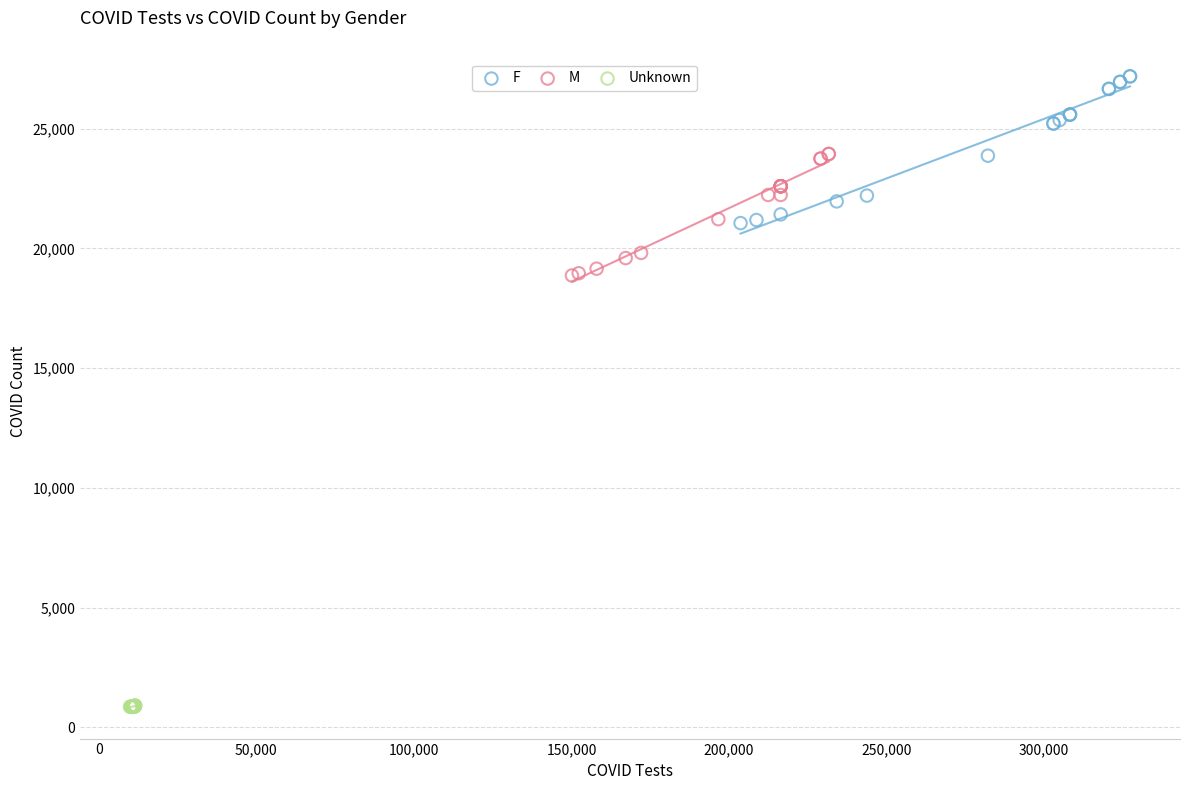

Which series has the widest spread of Y values?

F